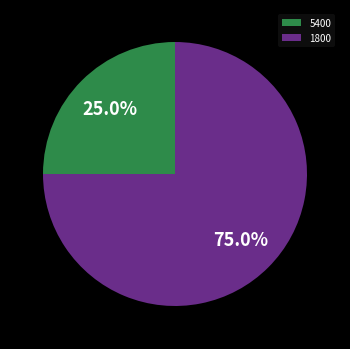

Which category has the smallest portion of the pie?

5400